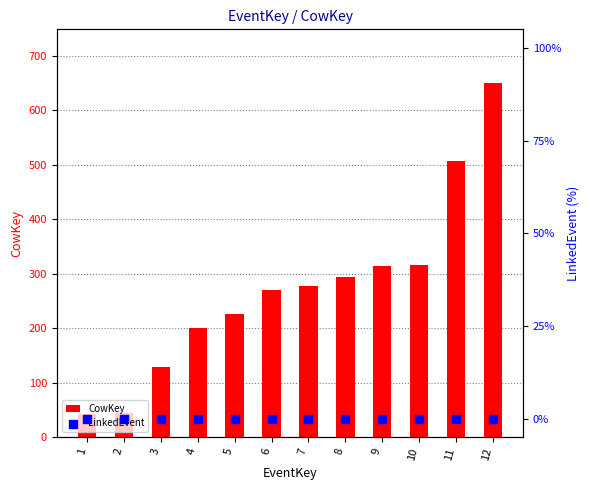

What are all the series names shown in the legend?

CowKey, LinkedEvent